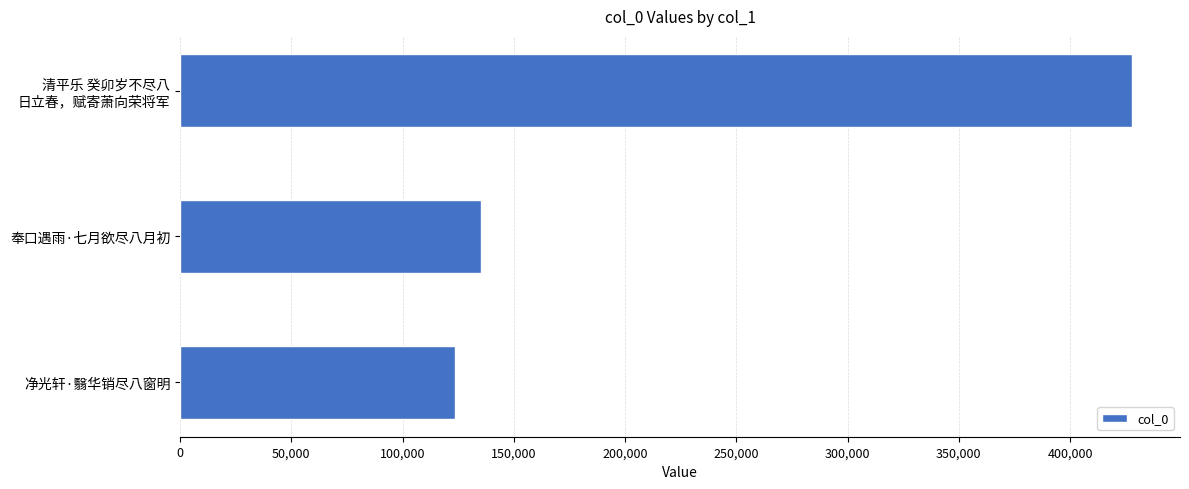

What is the change in value from 净光轩·翳华销尽八窗明 to 奉口遇雨·七月欲尽八月初?

+12022